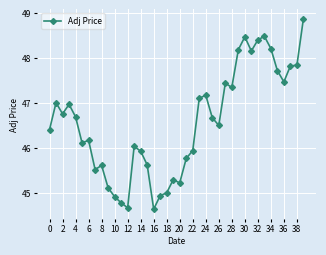

True or false: there are more than 1 points higher than both neighbors.

True